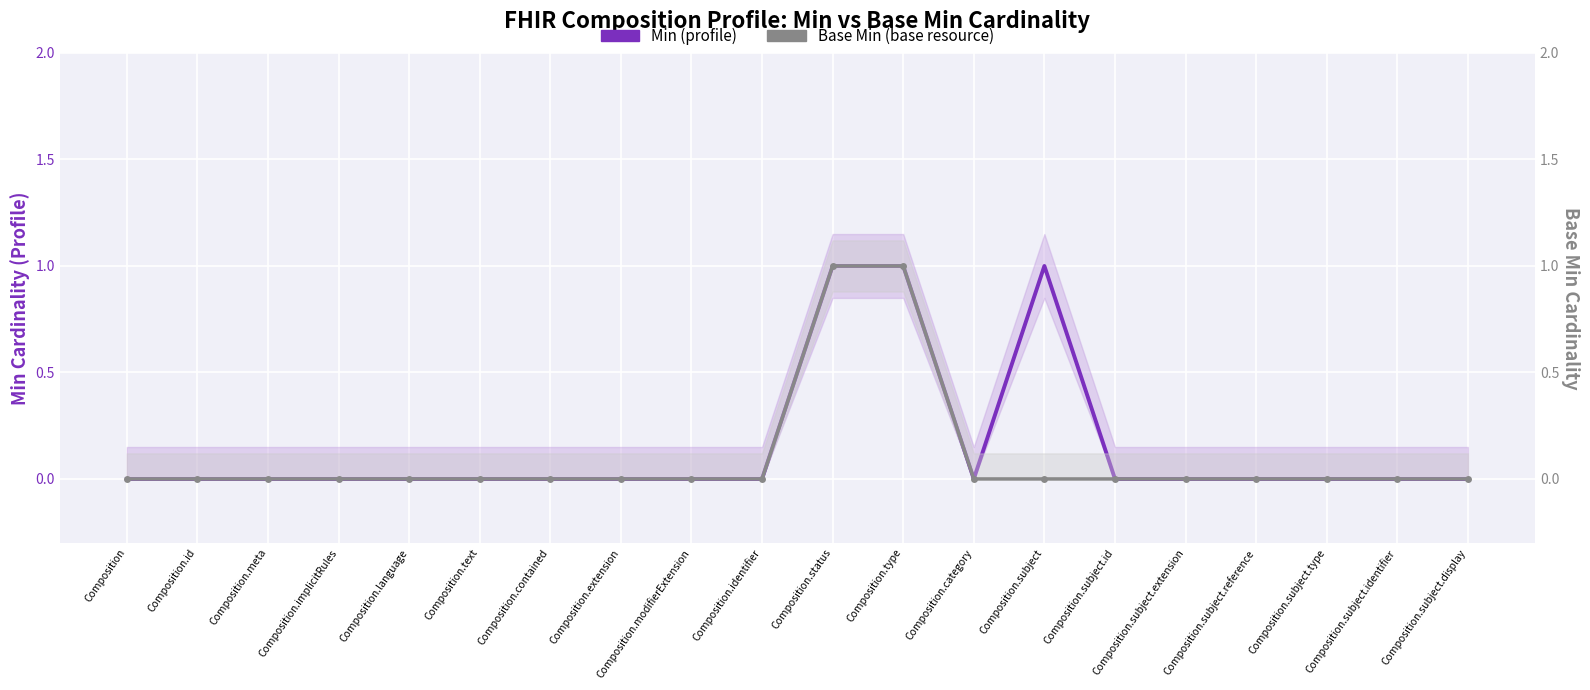

Reading right to left, transcribe all the data shown in this chart.

Min (profile): 0	0	0	0	0	0	1	0	1	1	0	0	0	0	0	0	0	0	0	0
Base Min (base resource): 0	0	0	0	0	0	0	0	1	1	0	0	0	0	0	0	0	0	0	0